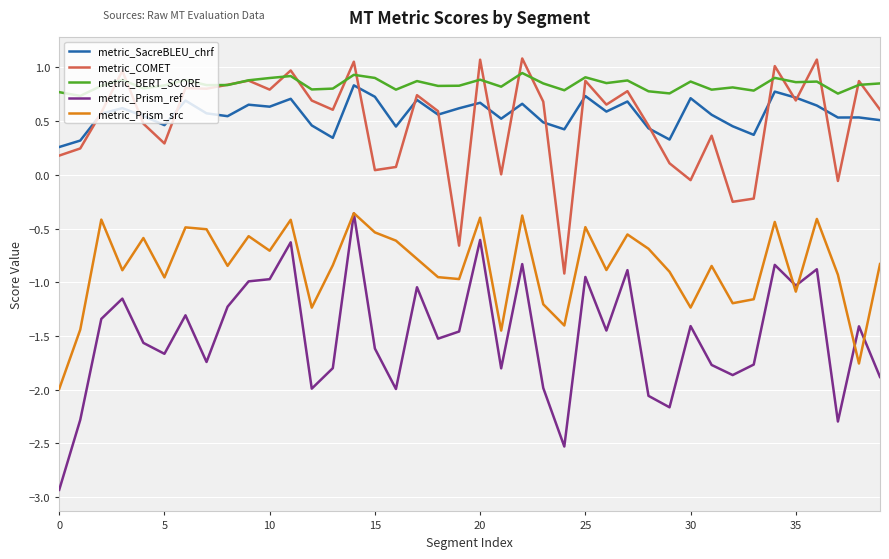

How many lines are shown in the chart?

5